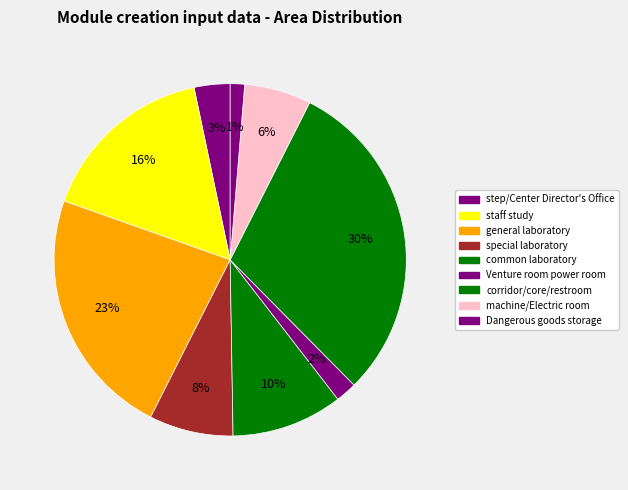

Count the number of slices in the pie.

9